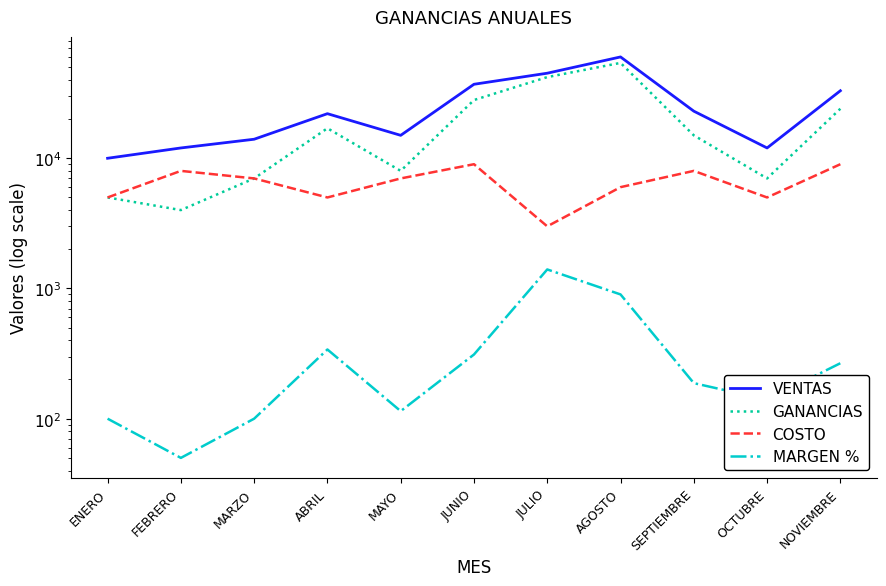

What position from the left is ENERO?

1